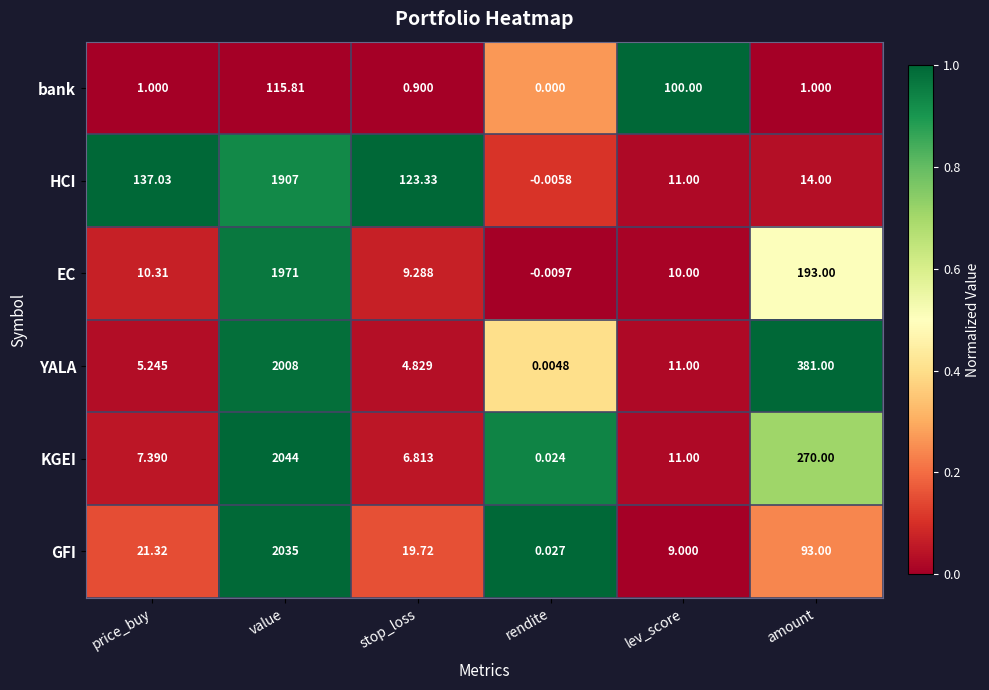

At which label is YALA closest to 1004?

amount